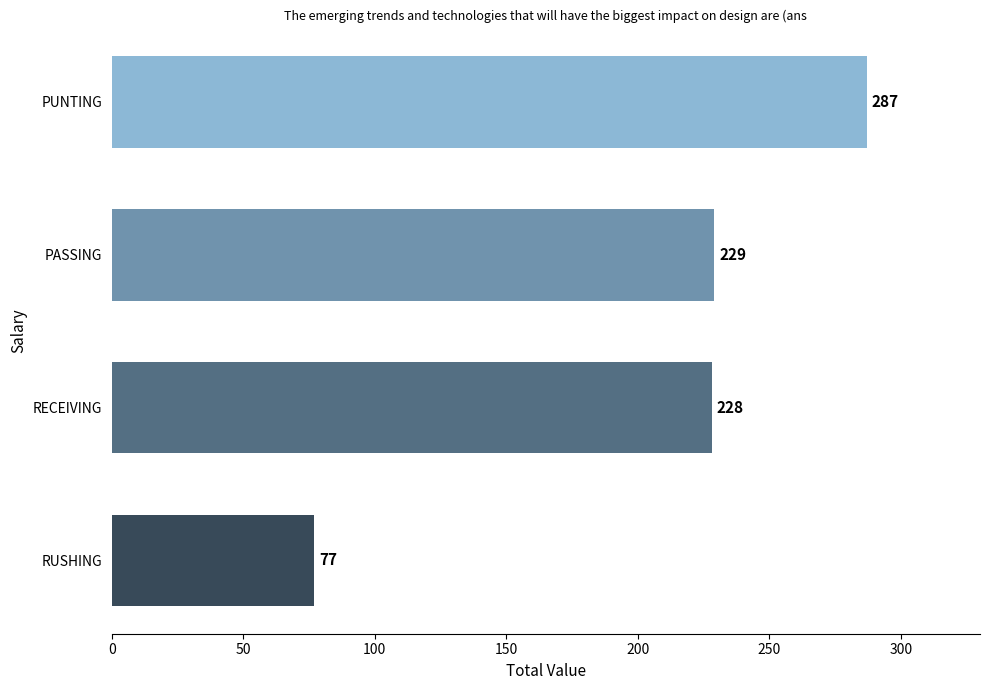

List the labels in order of value, largest first.

PUNTING, PASSING, RECEIVING, RUSHING